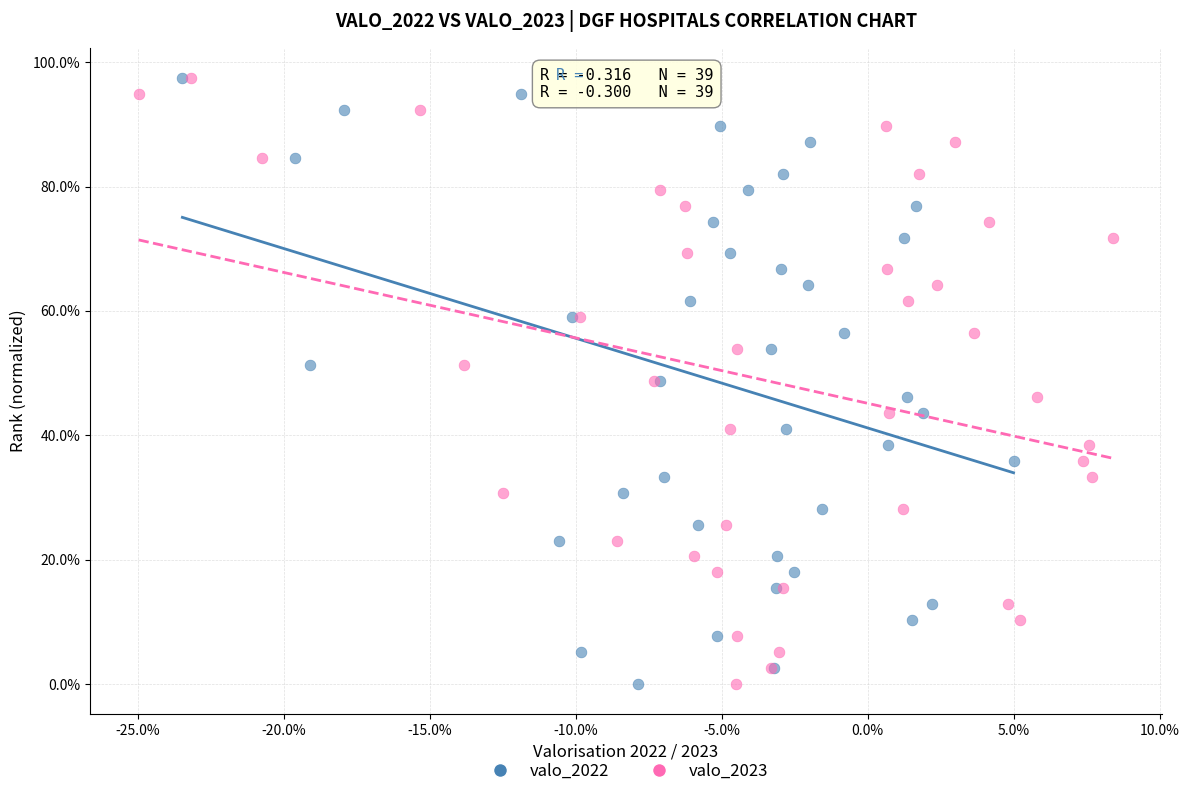

What are all the series names shown in the legend?

valo_2022, valo_2023